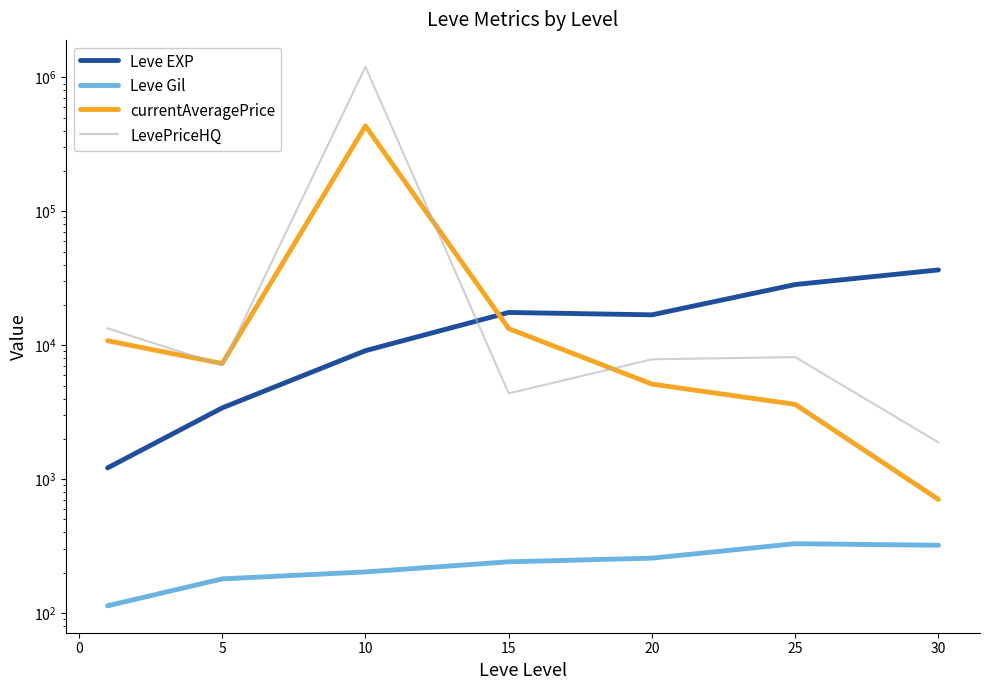

At how many categories does at least one series exceed 860838?

1